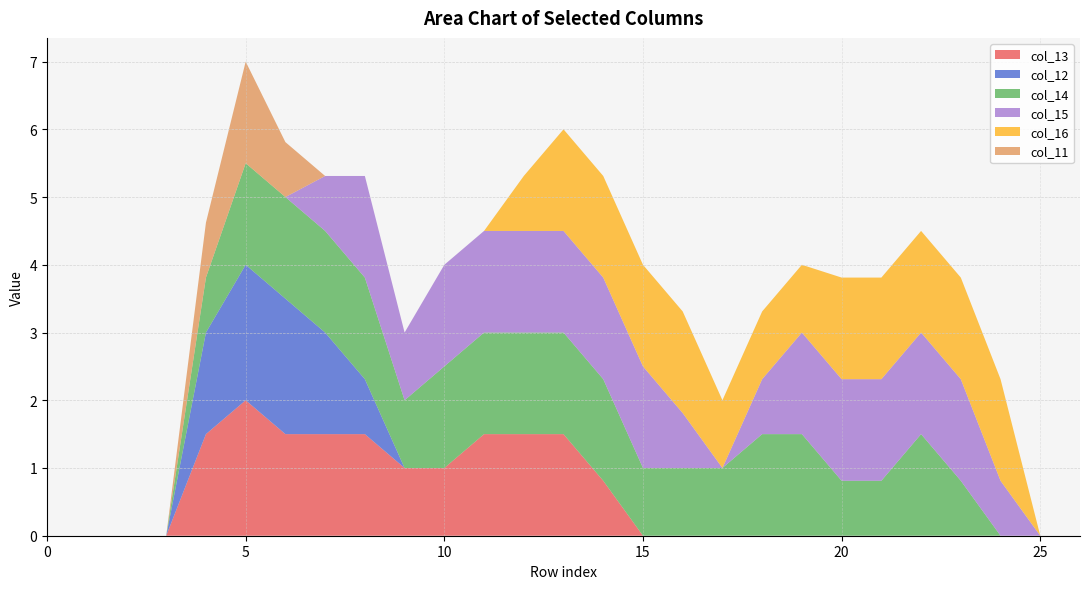

Reading right to left, transcribe all the data shown in this chart.

col_13: 26=0.0	25=0.0	24=0.0	23=0.0	22=0.0	21=0.0	20=0.0	19=0.0	18=0.0	17=0.0	16=0.0	15=0.0	14=0.8	13=1.5	12=1.5	11=1.5	10=1.0	9=1.0	8=1.5	7=1.5	6=1.5	5=2.0	4=1.5	3=0.0	2=0.0	1=0.0	0=0.0
col_12: 26=0.0	25=0.0	24=0.0	23=0.0	22=0.0	21=0.0	20=0.0	19=0.0	18=0.0	17=0.0	16=0.0	15=0.0	14=0.0	13=0.0	12=0.0	11=0.0	10=0.0	9=0.0	8=0.8	7=1.5	6=2.0	5=2.0	4=1.5	3=0.0	2=0.0	1=0.0	0=0.0
col_14: 26=0.0	25=0.0	24=0.0	23=0.8	22=1.5	21=0.8	20=0.8	19=1.5	18=1.5	17=1.0	16=1.0	15=1.0	14=1.5	13=1.5	12=1.5	11=1.5	10=1.5	9=1.0	8=1.5	7=1.5	6=1.5	5=1.5	4=0.8	3=0.0	2=0.0	1=0.0	0=0.0
col_15: 26=0.0	25=0.0	24=0.8	23=1.5	22=1.5	21=1.5	20=1.5	19=1.5	18=0.8	17=0.0	16=0.8	15=1.5	14=1.5	13=1.5	12=1.5	11=1.5	10=1.5	9=1.0	8=1.5	7=0.8	6=0.0	5=0.0	4=0.0	3=0.0	2=0.0	1=0.0	0=0.0
col_16: 26=0.0	25=0.0	24=1.5	23=1.5	22=1.5	21=1.5	20=1.5	19=1.0	18=1.0	17=1.0	16=1.5	15=1.5	14=1.5	13=1.5	12=0.8	11=0.0	10=0.0	9=0.0	8=0.0	7=0.0	6=0.0	5=0.0	4=0.0	3=0.0	2=0.0	1=0.0	0=0.0
col_11: 26=0.0	25=0.0	24=0.0	23=0.0	22=0.0	21=0.0	20=0.0	19=0.0	18=0.0	17=0.0	16=0.0	15=0.0	14=0.0	13=0.0	12=0.0	11=0.0	10=0.0	9=0.0	8=0.0	7=0.0	6=0.8	5=1.5	4=0.8	3=0.0	2=0.0	1=0.0	0=0.0